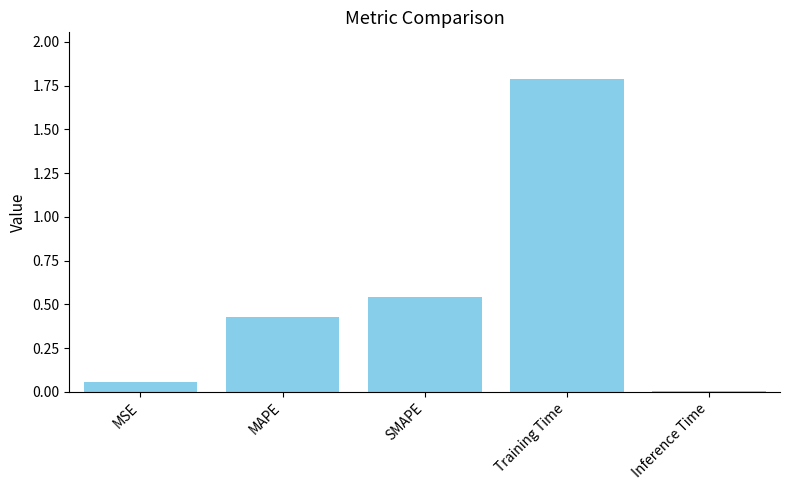

Which category has the highest value across all series?

Training Time